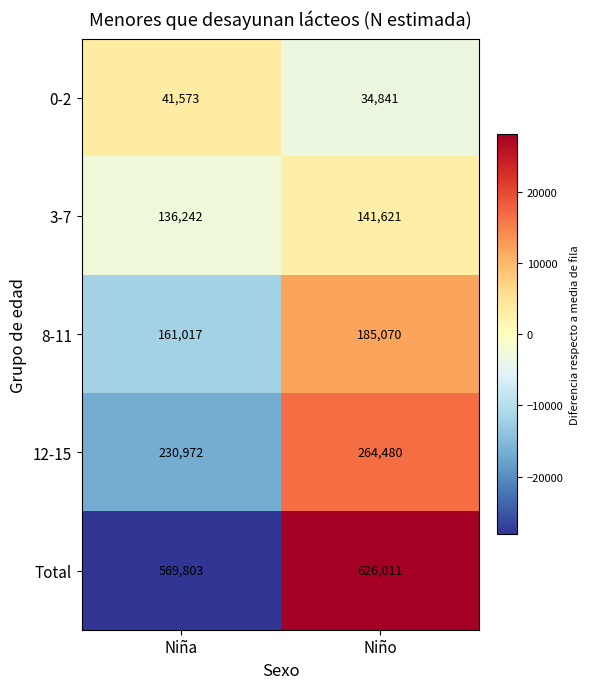

The 8-11 series shows 185070 at Niño. True or false?

True